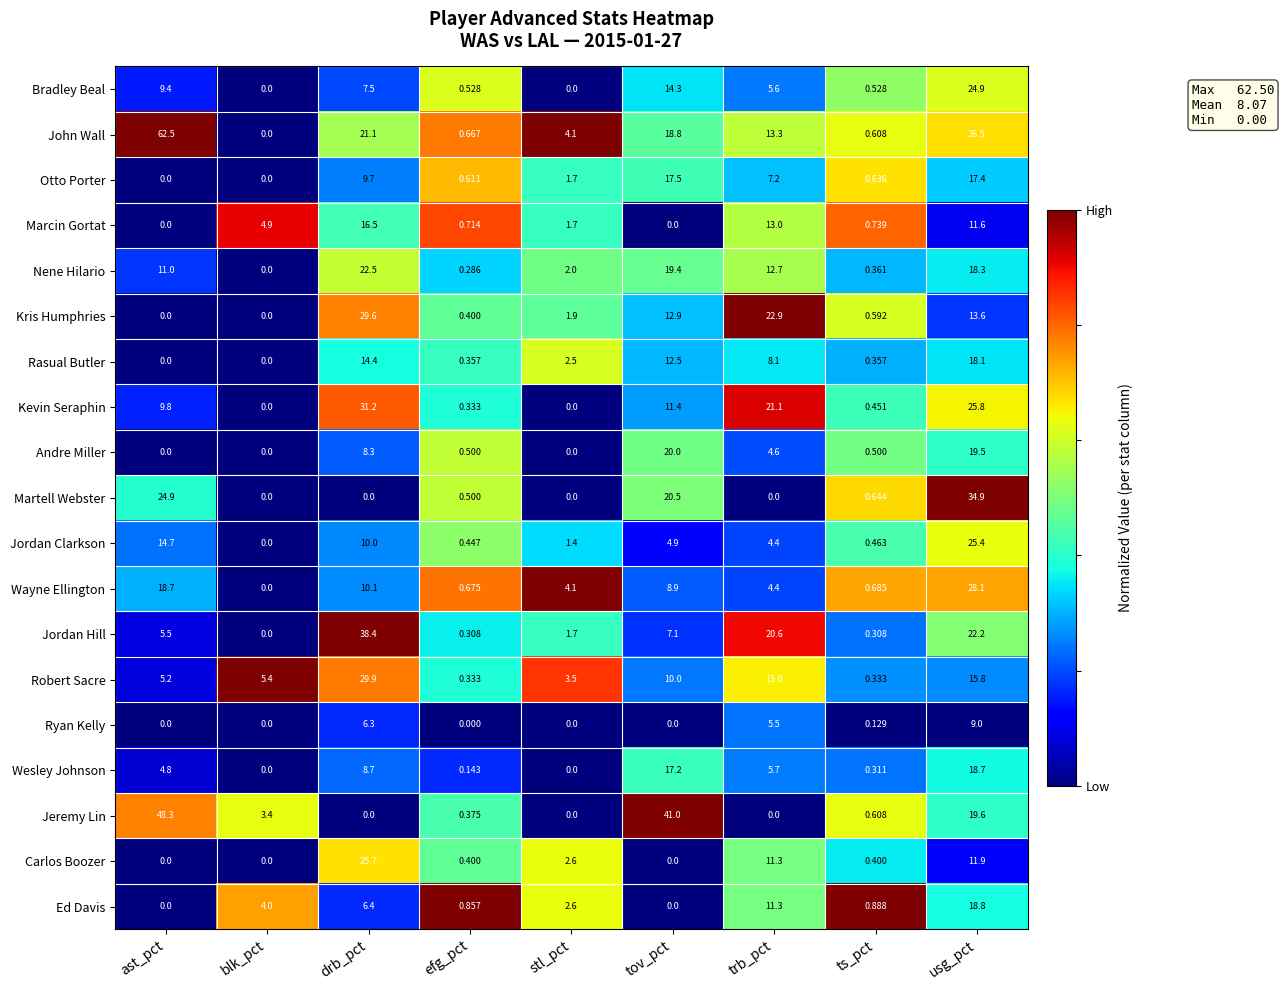

At which category does the chart reach its peak across all series?

ast_pct